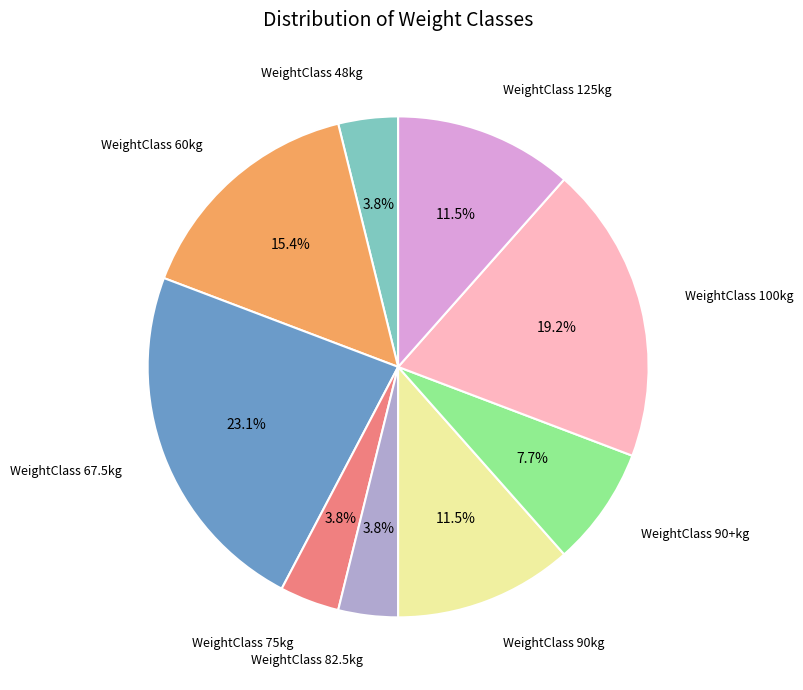

Approximately how many times larger is the value at WeightClass 60kg compared to WeightClass 100kg?

0.8